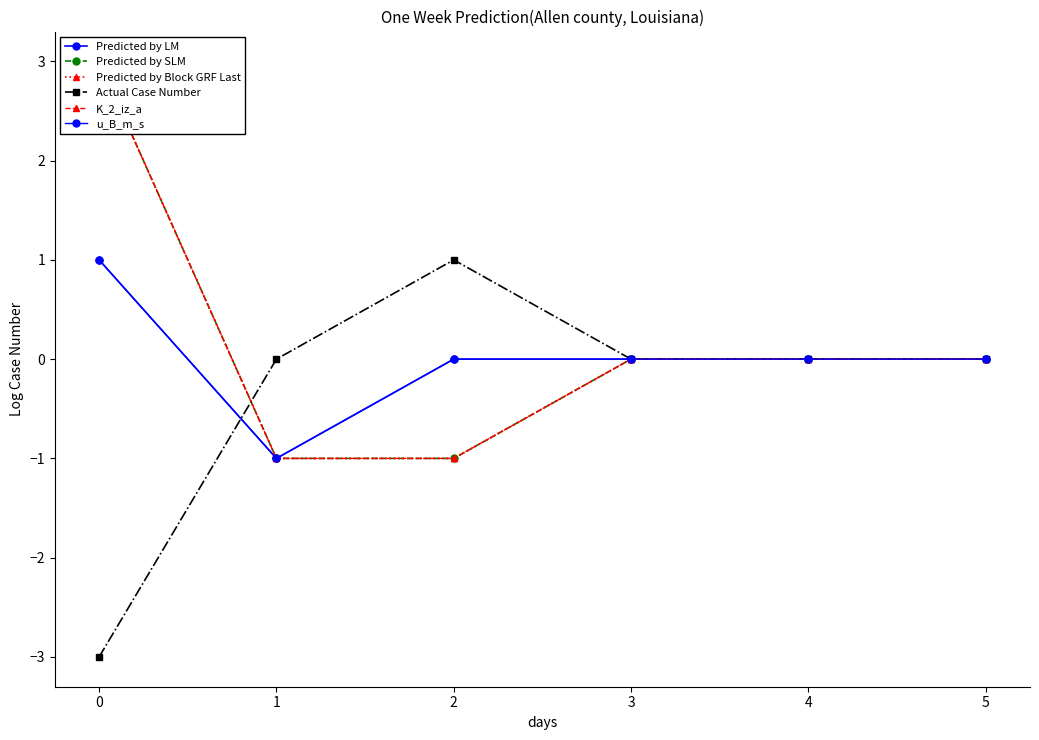

List the series in order of their peak value, lowest first.

Predicted by LM, Actual Case Number, u_B_m_s, Predicted by SLM, Predicted by Block GRF Last, K_2_iz_a